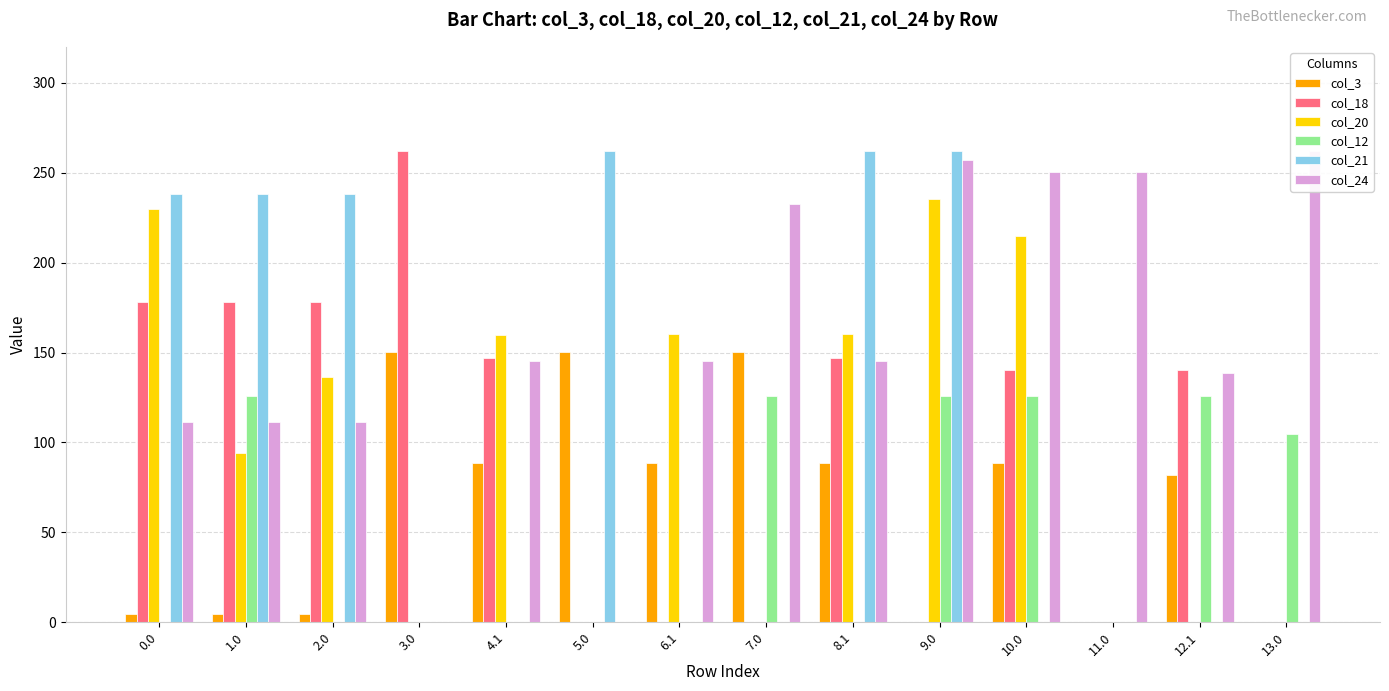

What is the difference between the maximum and minimum values in the col_12 series?

125.8